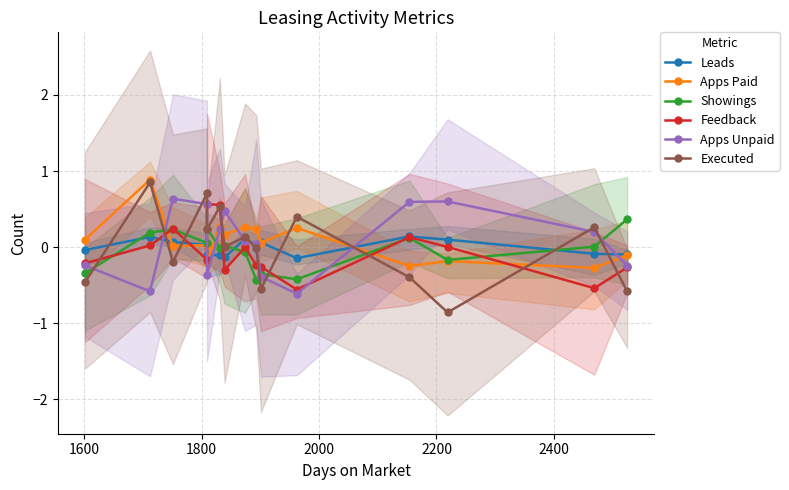

How many positive values does the Leads series have?

8